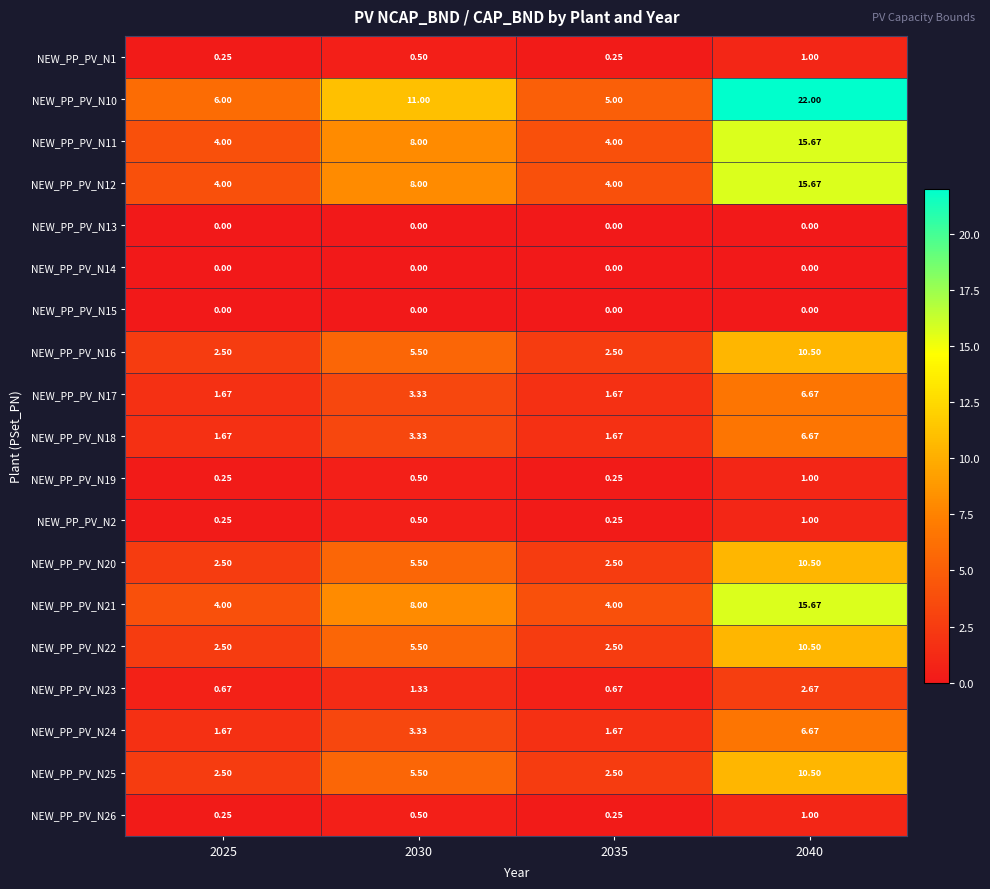

Is the value of NEW_PP_PV_N26 at 2030 greater than the value of NEW_PP_PV_N20 at 2025?

No